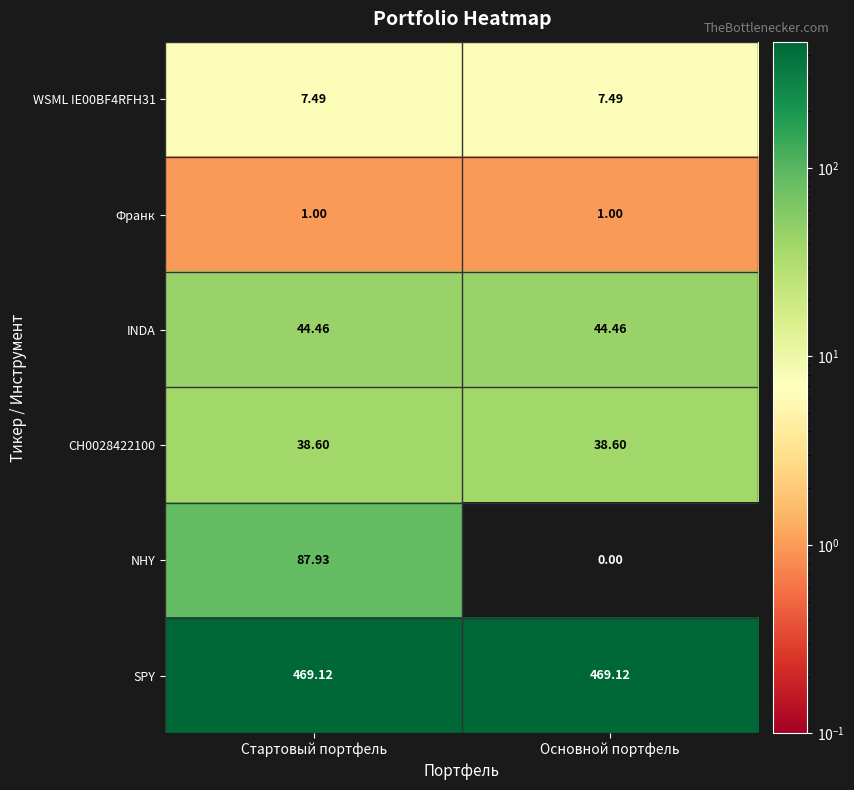

At how many categories does at least one series exceed 301?

2